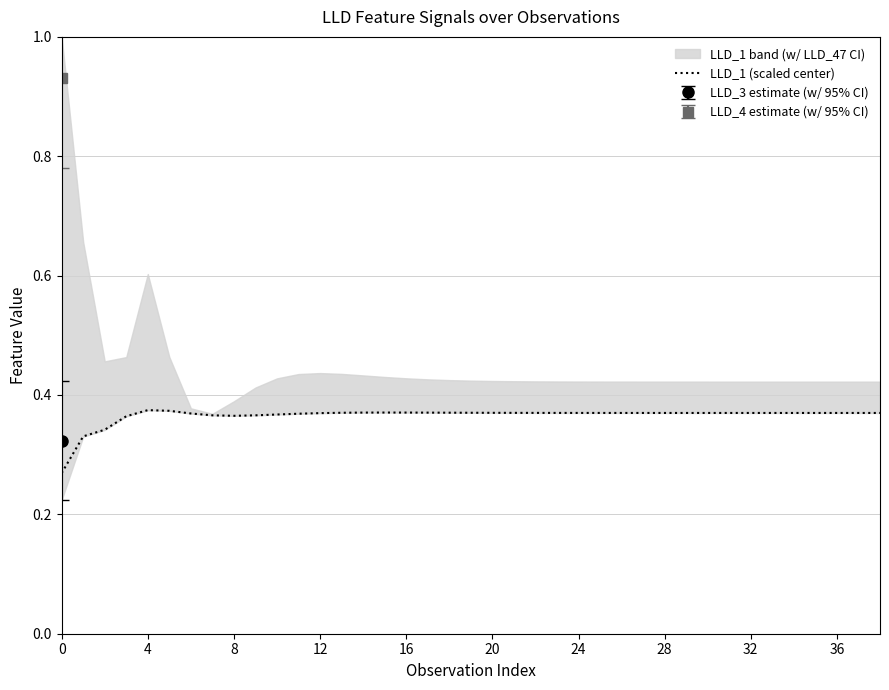

Count the number of categories in the chart.

39